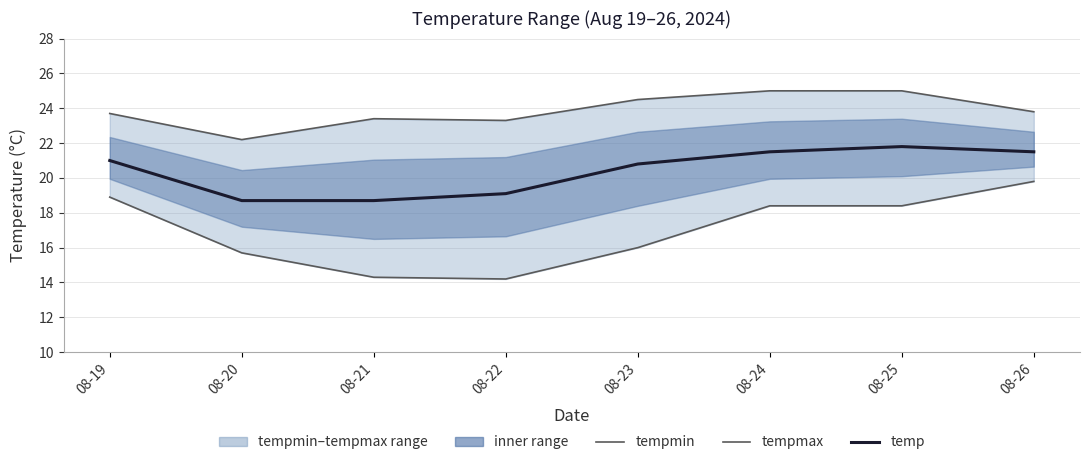

At which label does tempmax first exceed 23?

08-19